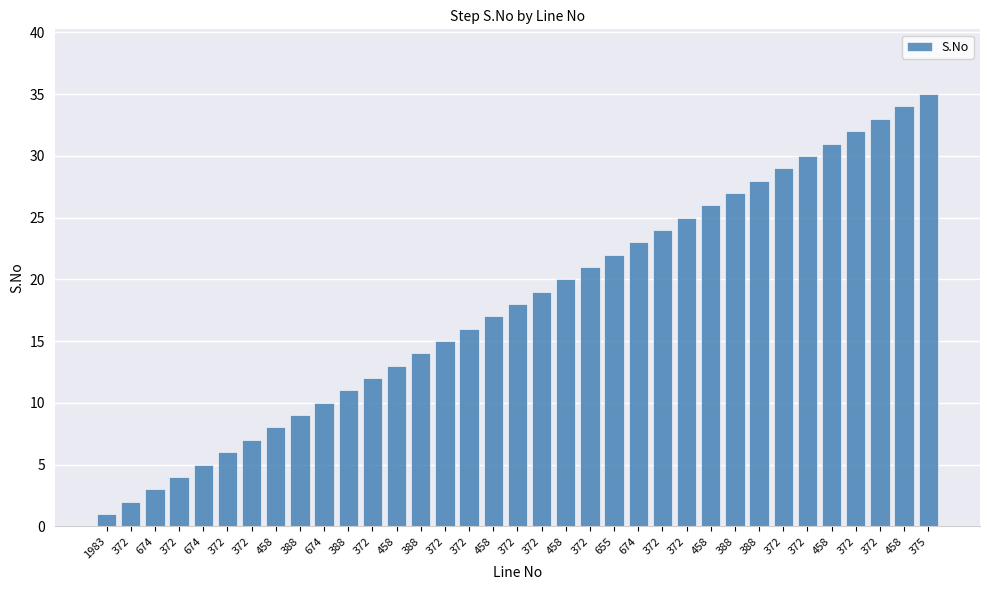

Is it true that the value at 458 is 31?

True